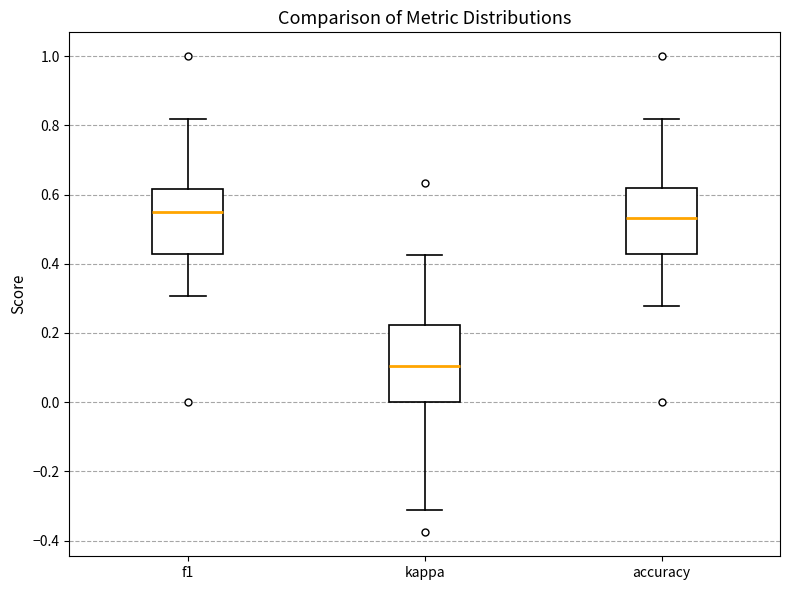

Which box's median line is the lowest?

kappa